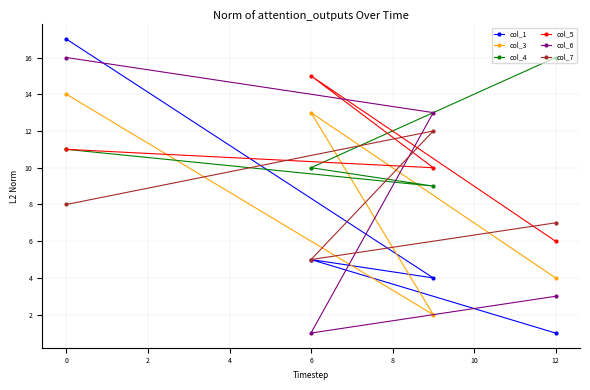

In col_7, how many points are higher than both neighbors (excluding endpoints)?

1